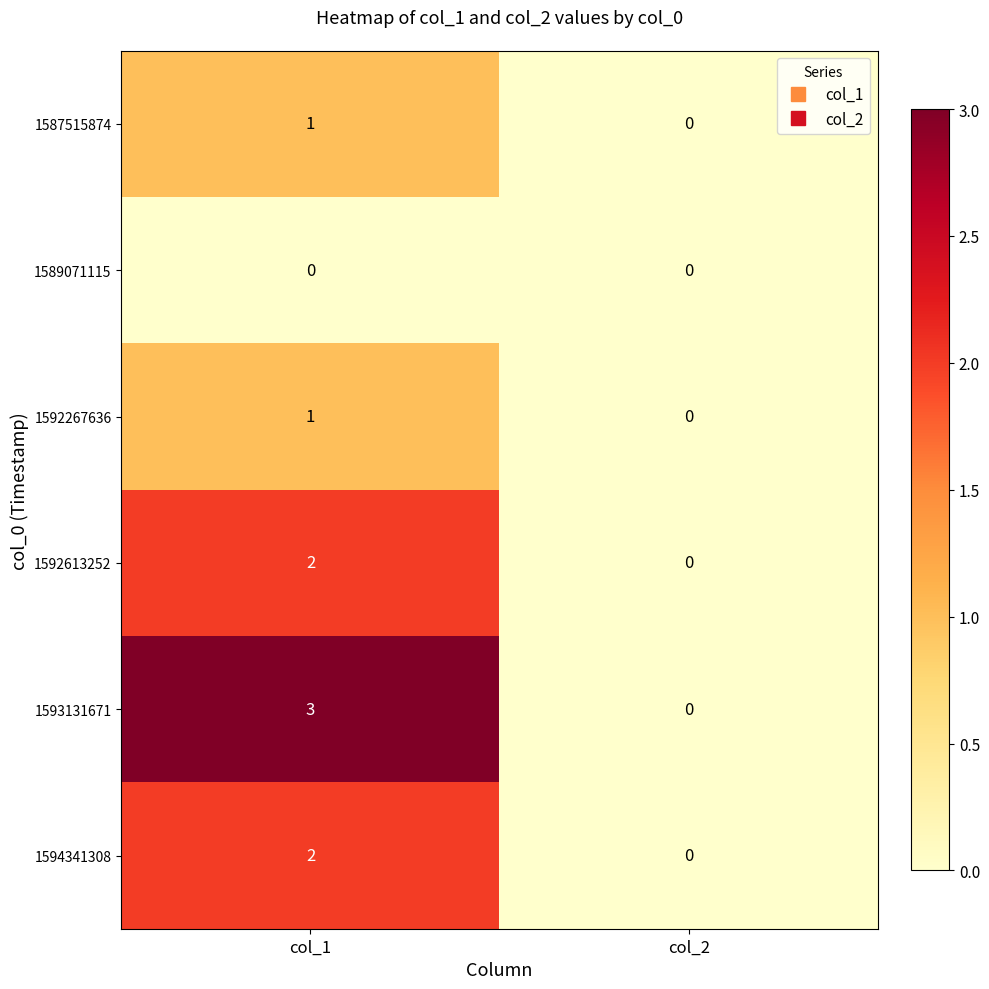

Rank the categories by 1592267636 value from lowest to highest.

col_2, col_1